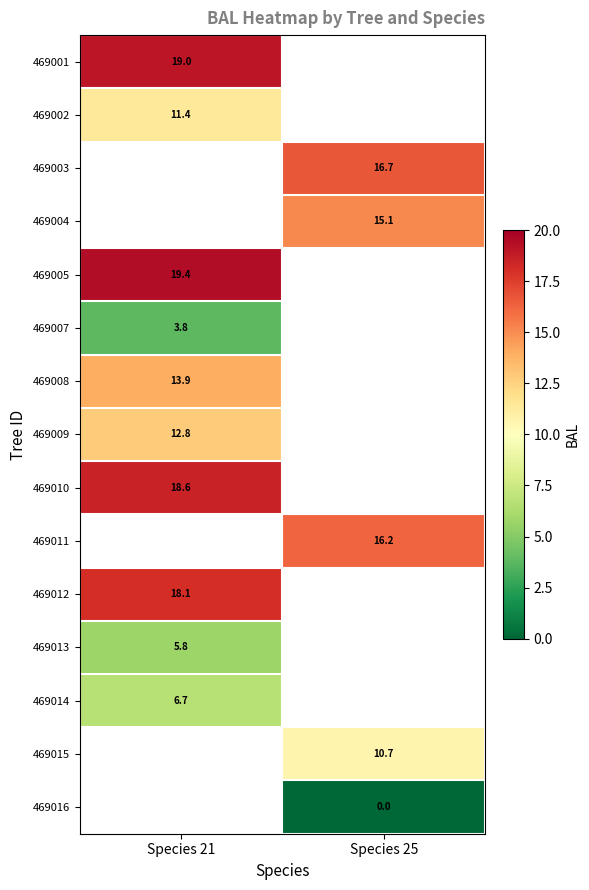

The 469014 series shows 11.9 at Species 21. True or false?

False